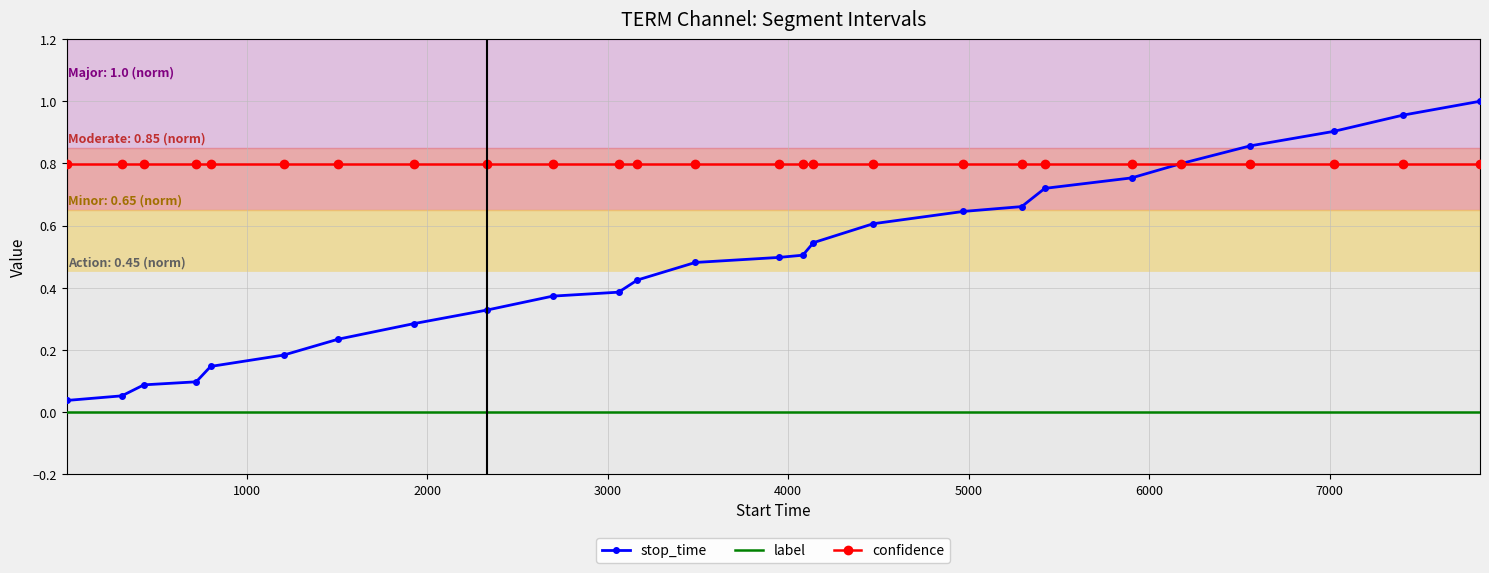

Which series has the largest range (max minus min)?

stop_time